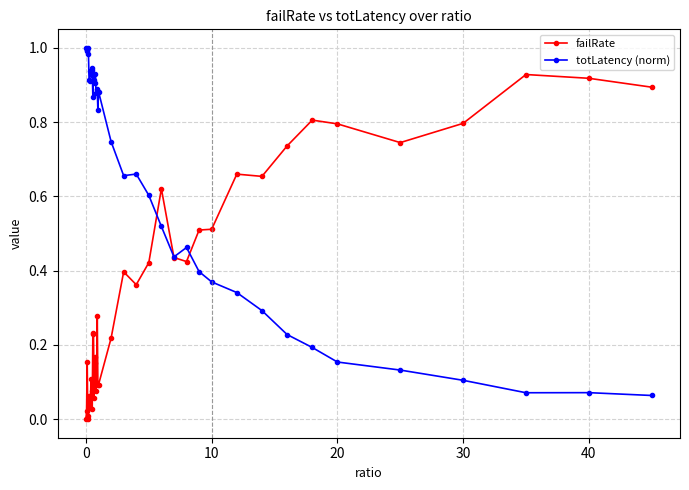

Rank the series by their maximum value, from lowest to highest.

failRate, totLatency (norm)